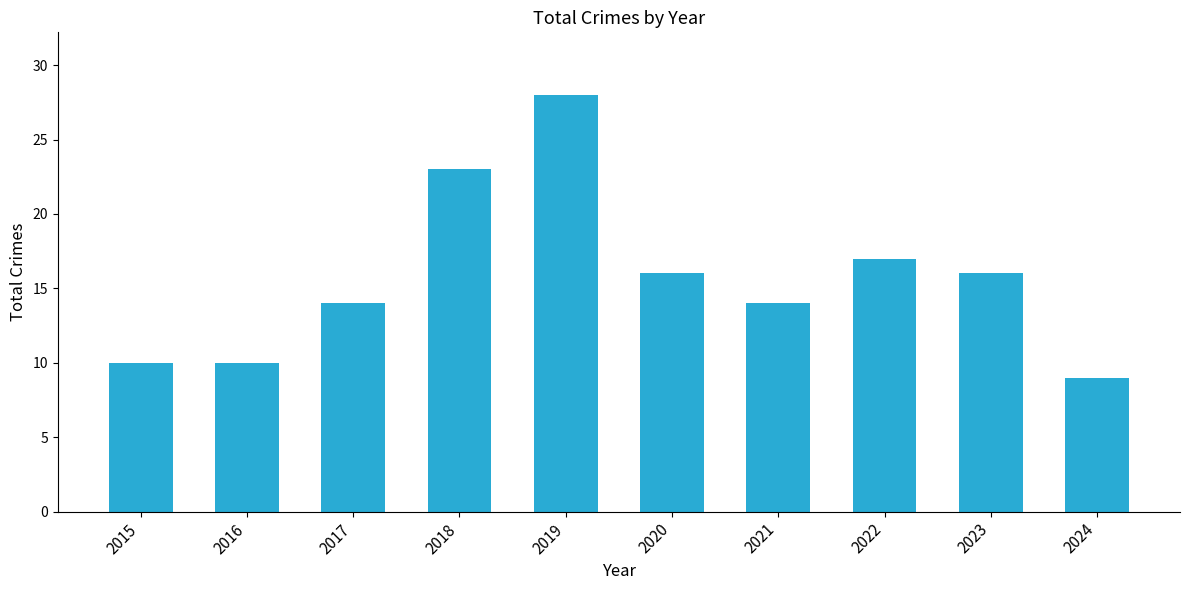

What is the difference between the maximum and minimum values?

19